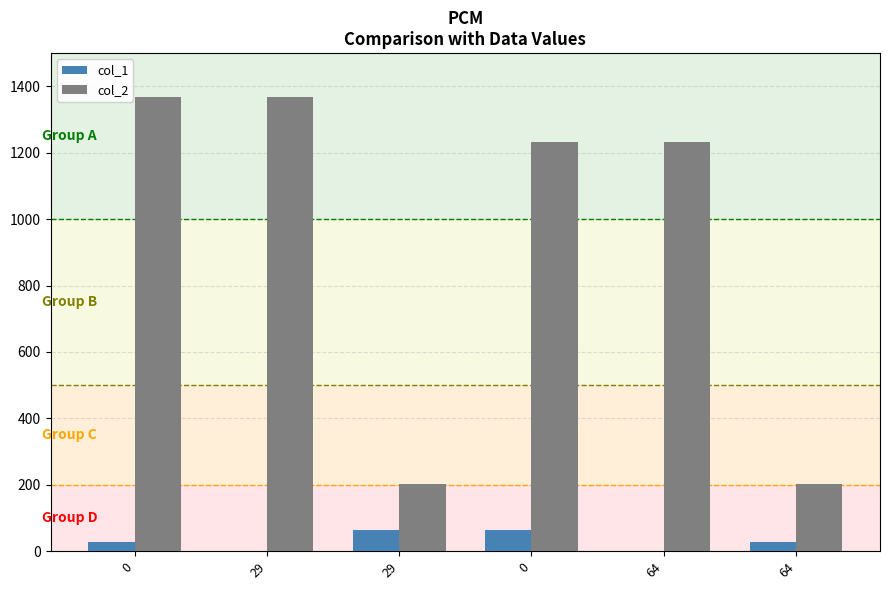

What is the maximum value for col_1?

64